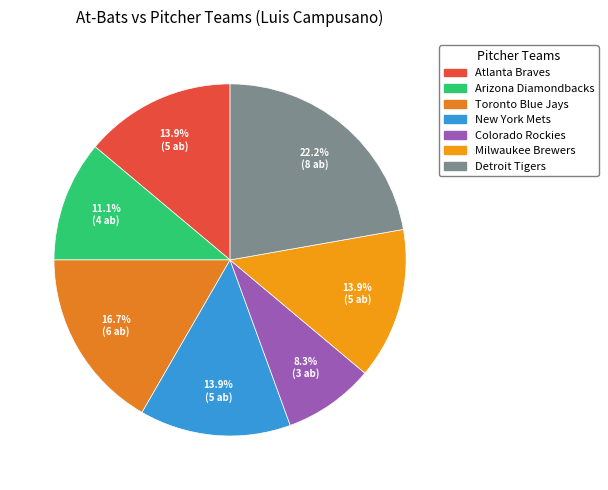

How much of the chart is everything except Arizona Diamondbacks?

88.9%